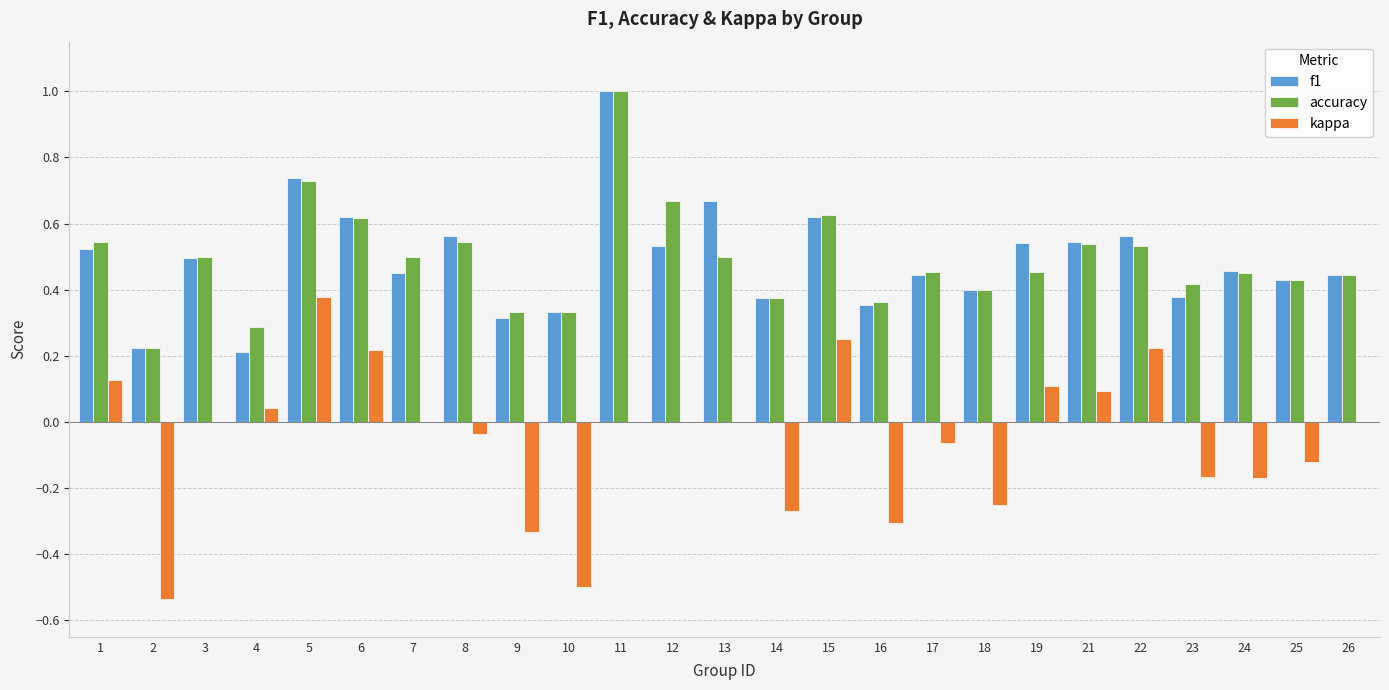

How many groups of bars are there?

25